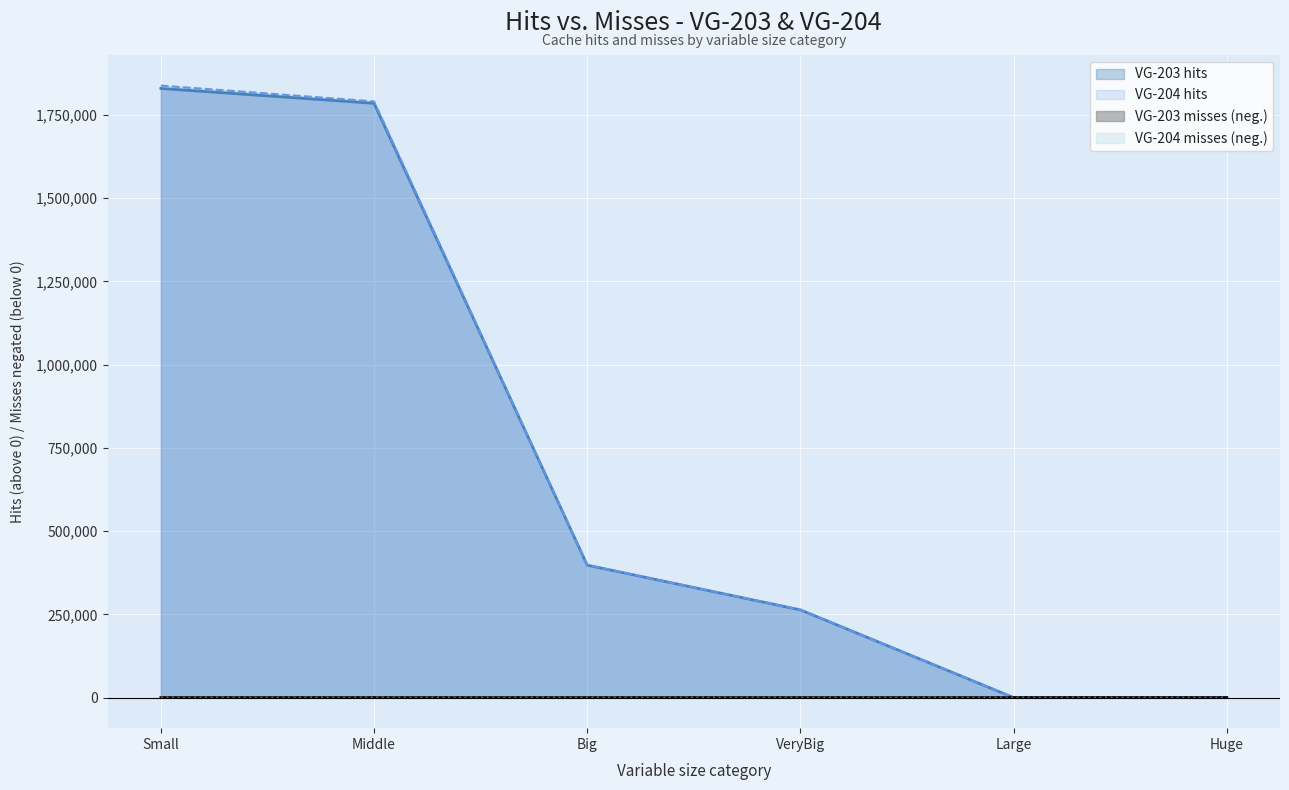

Reading left to right, transcribe all the data shown in this chart.

VG-203 hits: Small=1829764	Middle=1785097	Big=397737	VeryBig=263455	Large=8	Huge=0
VG-204 hits: Small=1838293	Middle=1790763	Big=398180	VeryBig=263461	Large=8	Huge=0
VG-203 misses: Small=0	Middle=0	Big=-6	VeryBig=-8	Large=0	Huge=0
VG-204 misses: Small=0	Middle=0	Big=-2	VeryBig=-8	Large=0	Huge=0